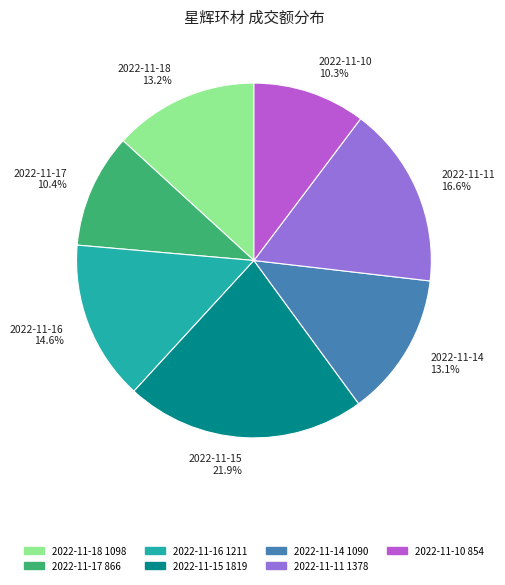

How many segments does this pie chart have?

7